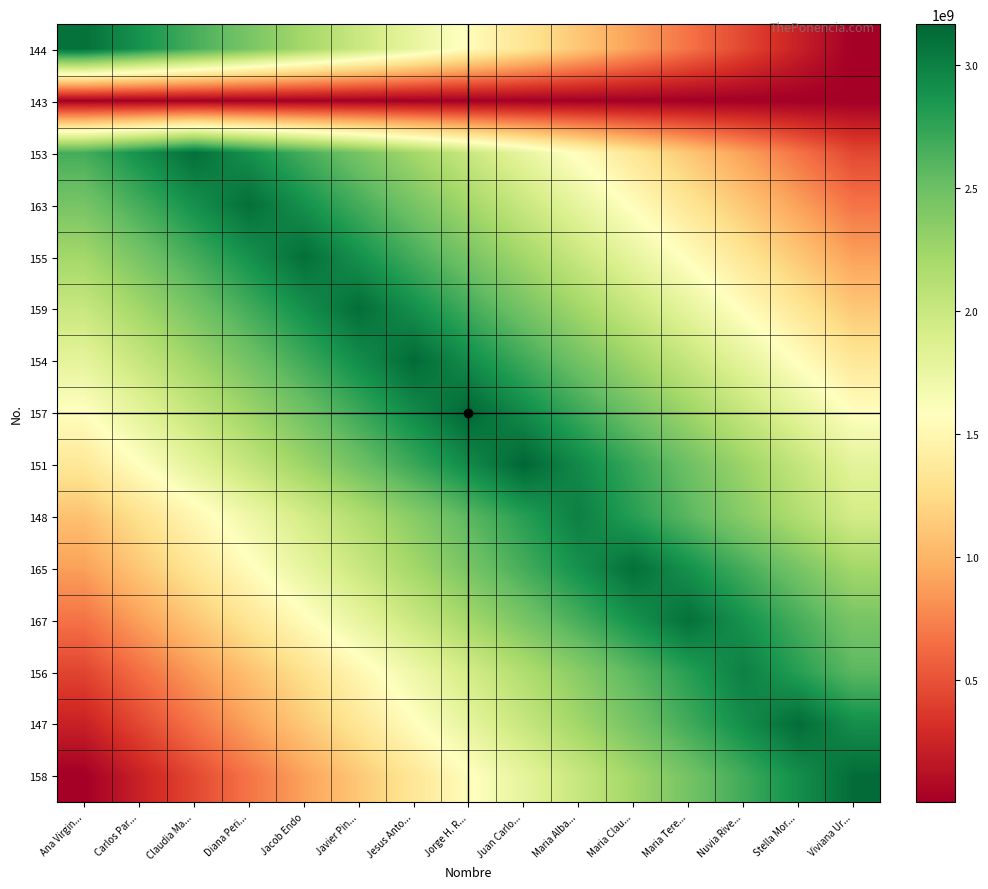

Which series has the largest range (max minus min)?

158